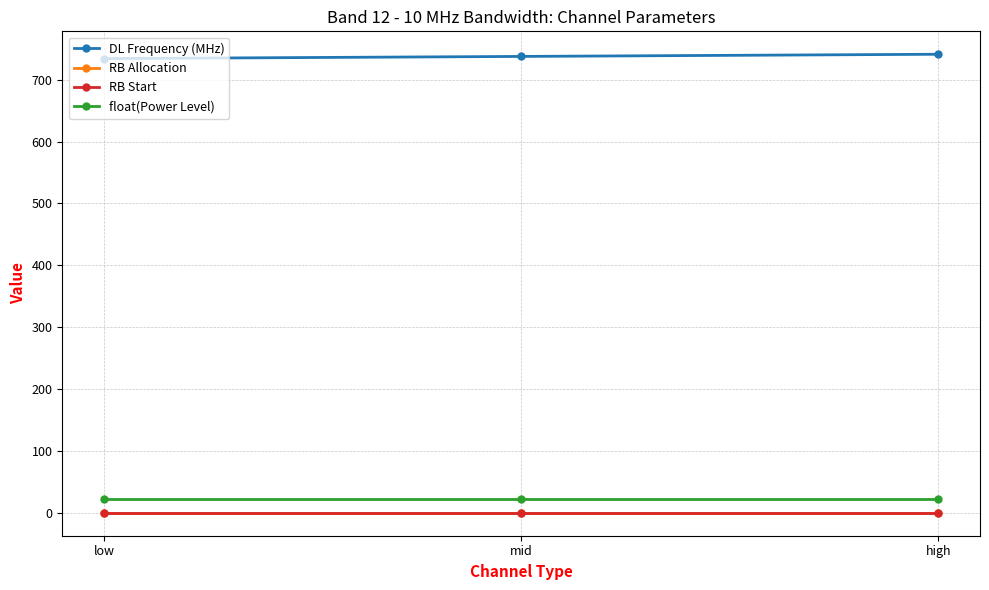

Is it true that float(Power Level) equals 23.0 at low?

True